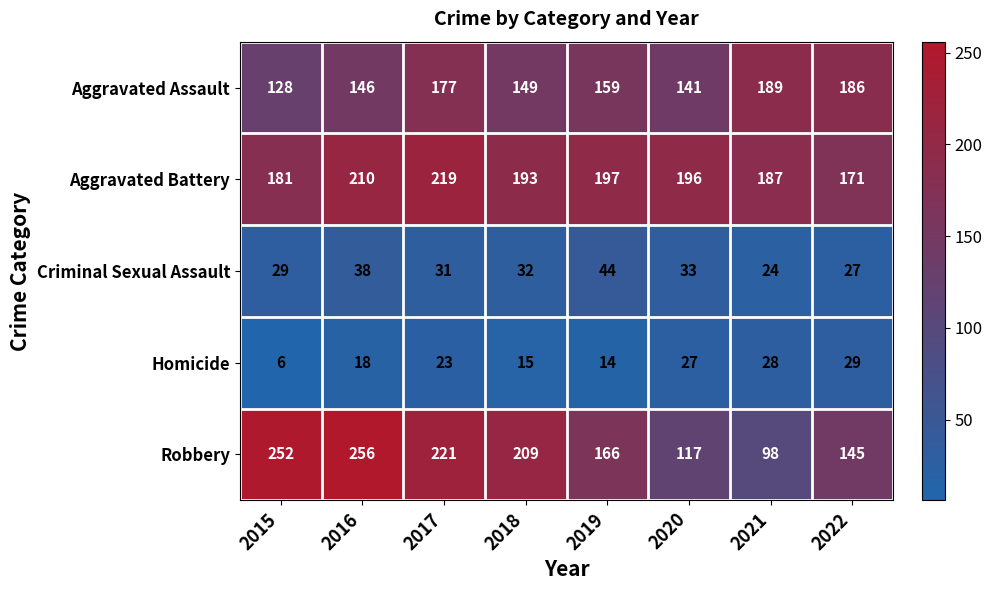

Rank the categories by Robbery value from lowest to highest.

2021, 2020, 2022, 2019, 2018, 2017, 2015, 2016